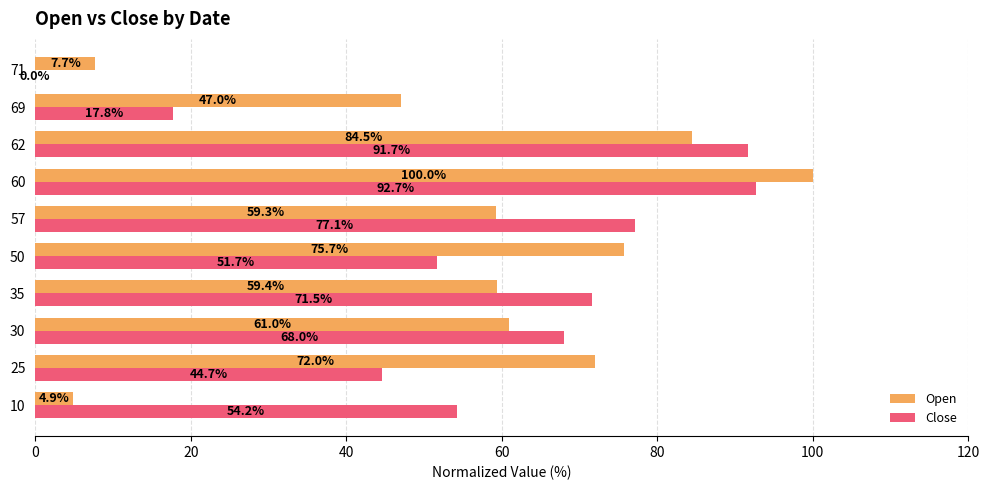

At which label does Close reach its peak?

60